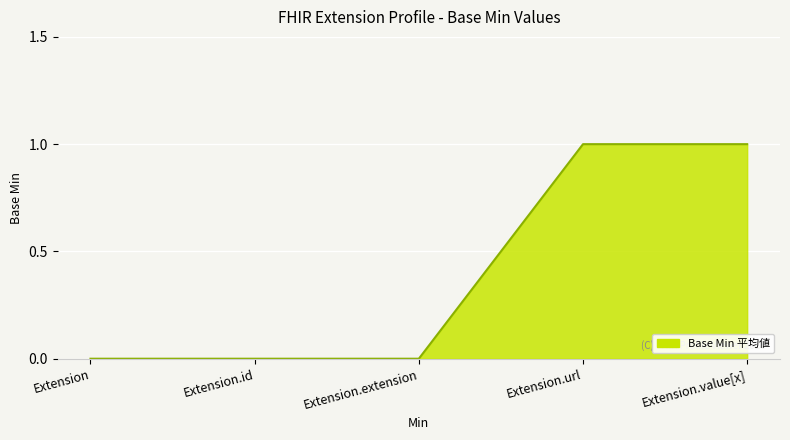

What is the difference between the second highest and second lowest values?

1